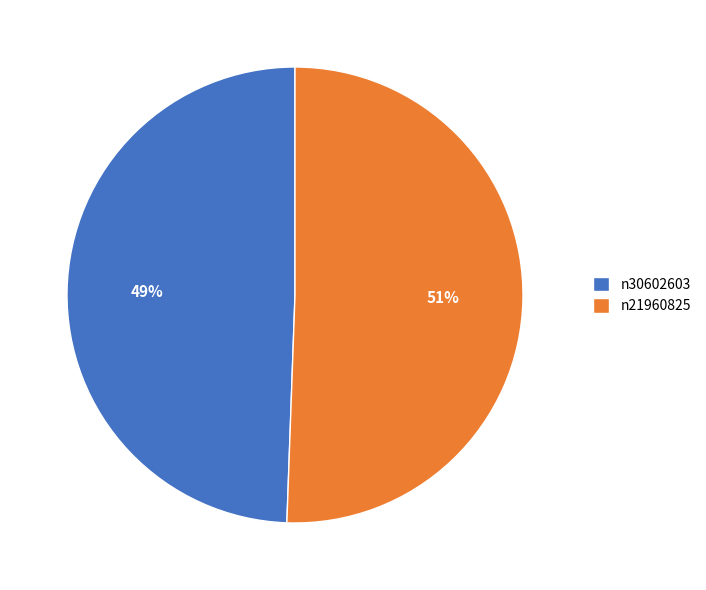

How many segments does this pie chart have?

2